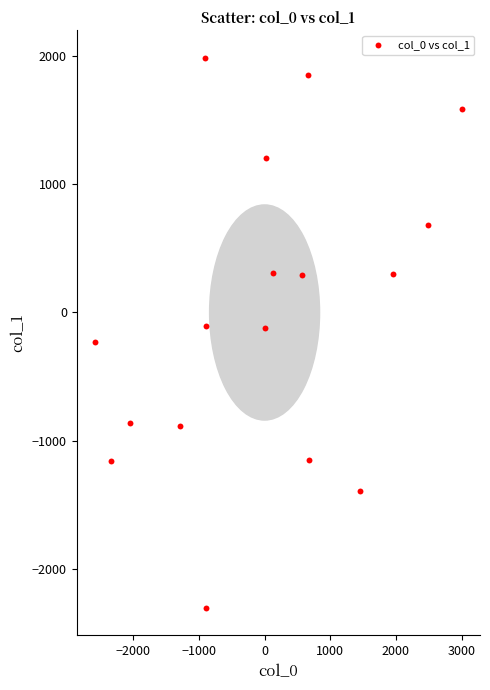

What is the range of Y values (max minus min)?

4280.6